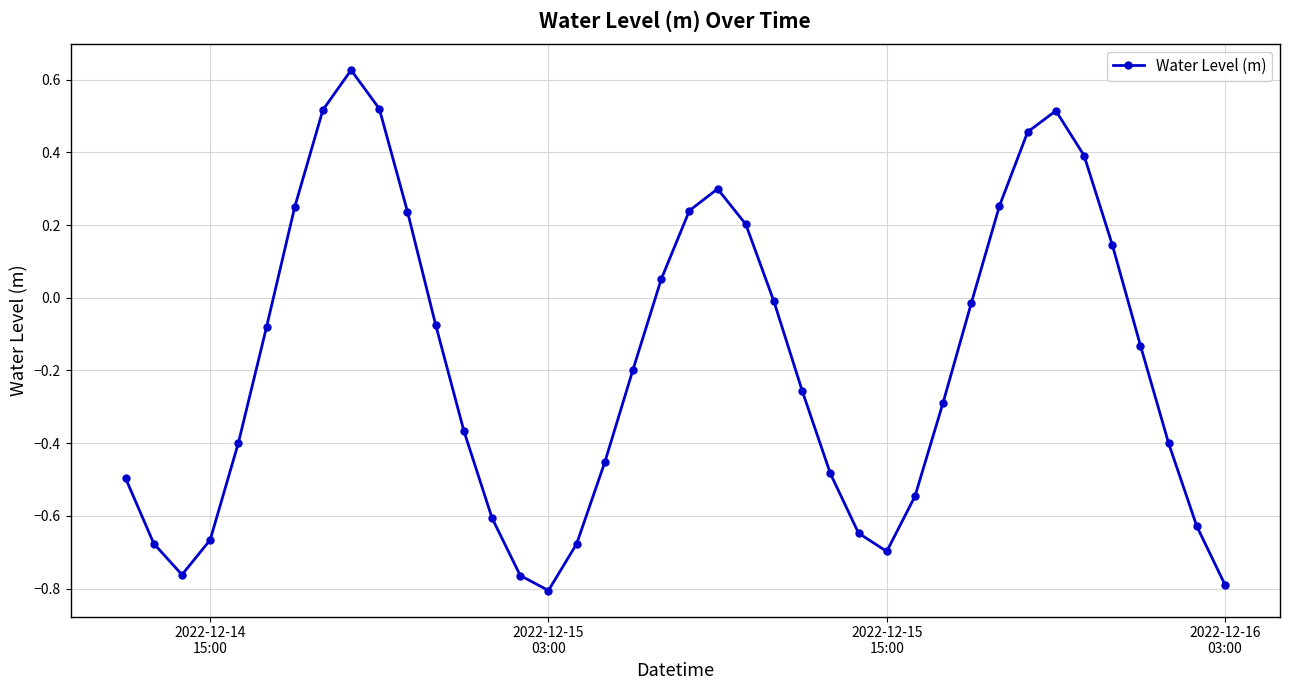

What is the difference between the maximum and minimum values?

1.4